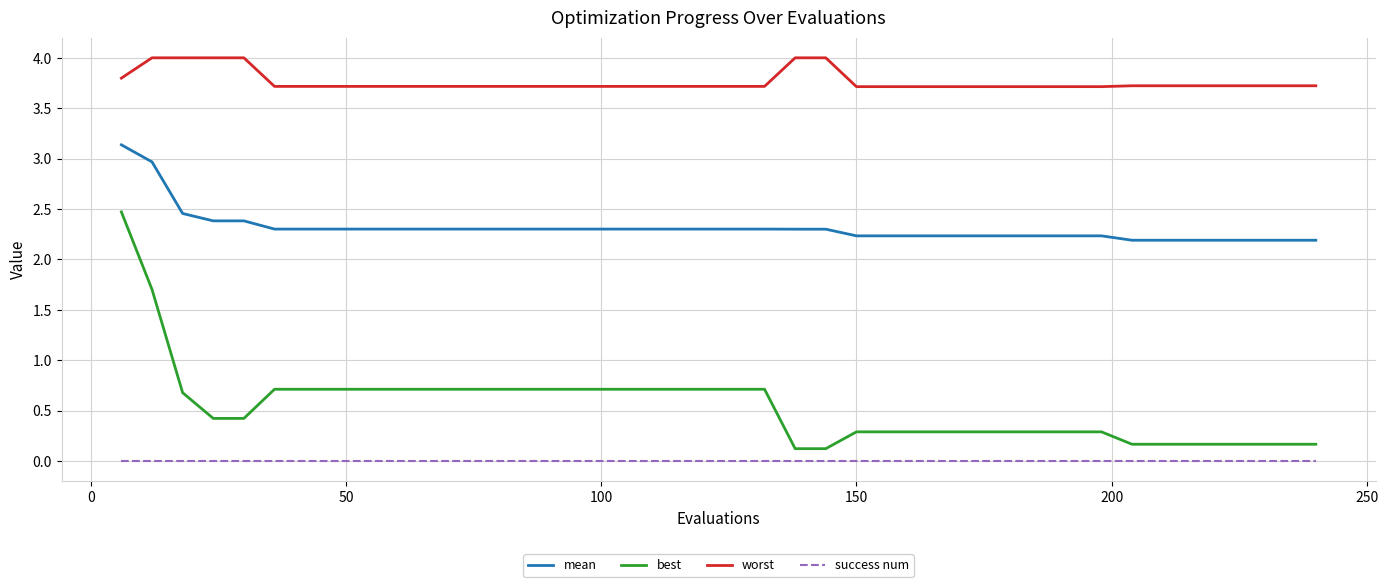

True or false: best and worst cross at least once.

False